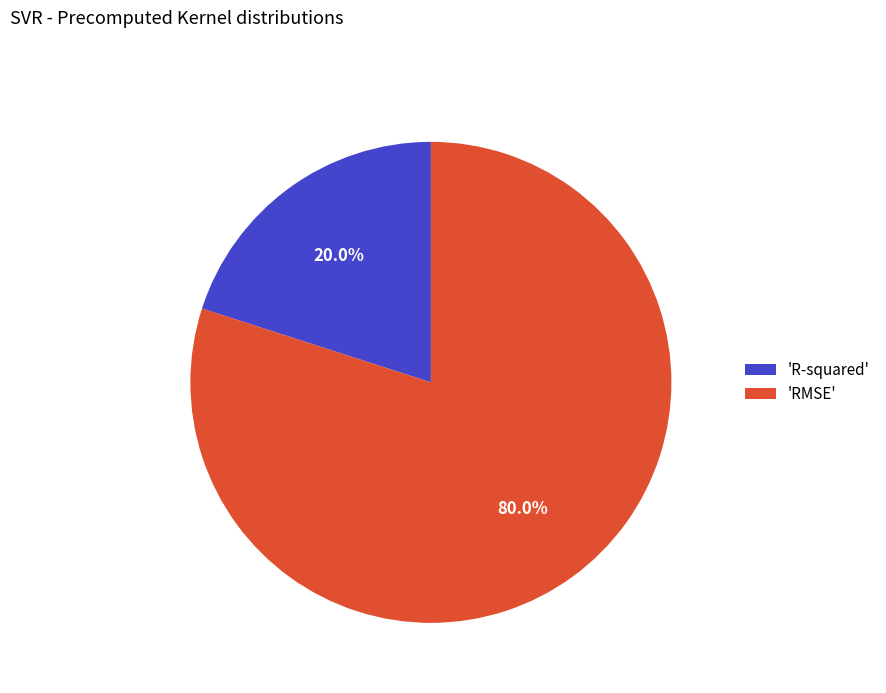

How many slices are in this pie chart?

2